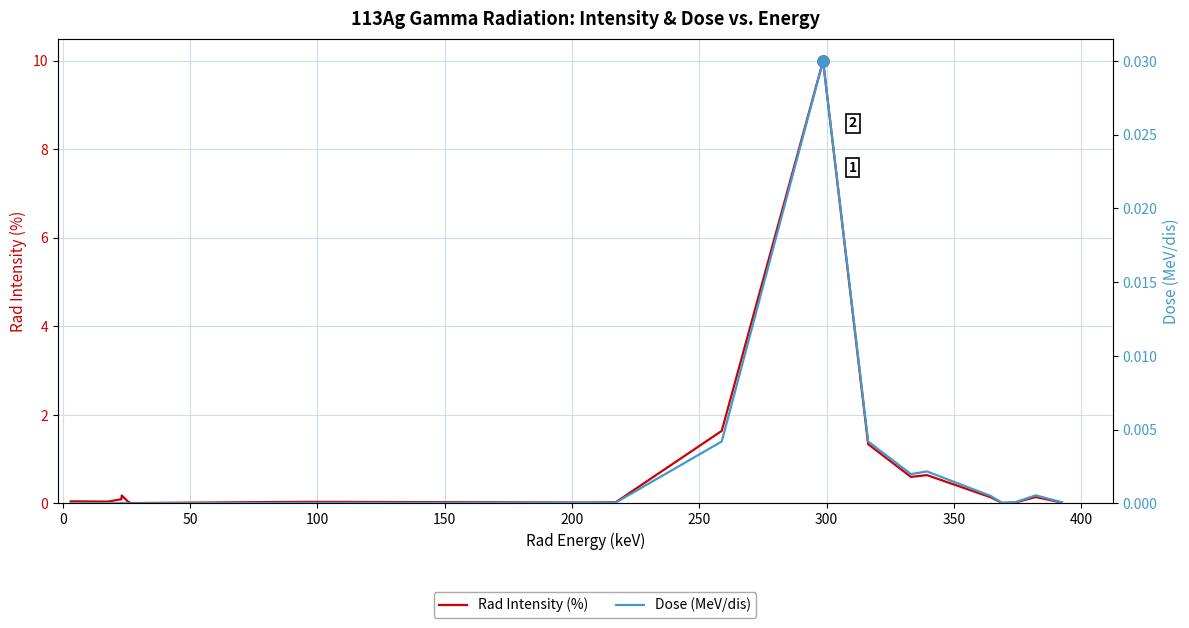

True or false: Dose (MeV/dis) and Rad Intensity (%) intersect in this chart.

False